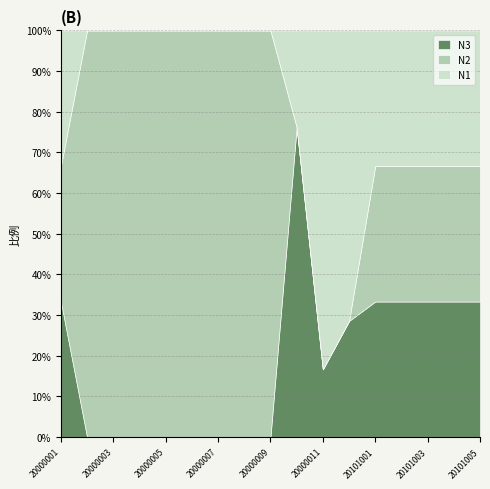

At which category does UnlockInfo reach its first local peak?

20000010